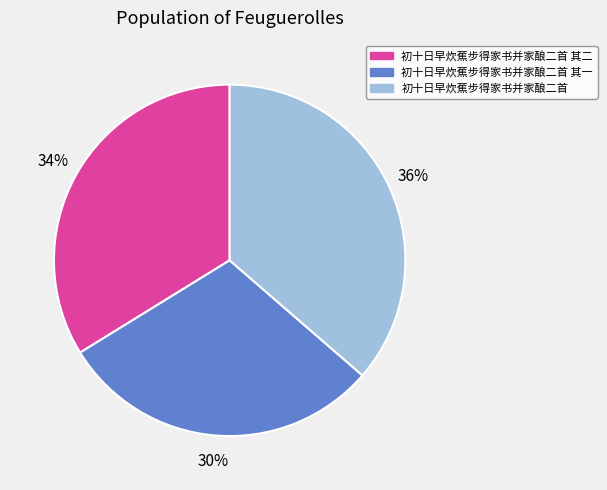

To the nearest percent, what portion does 初十日早炊蕉步得家书并家酿二首 represent?

36%